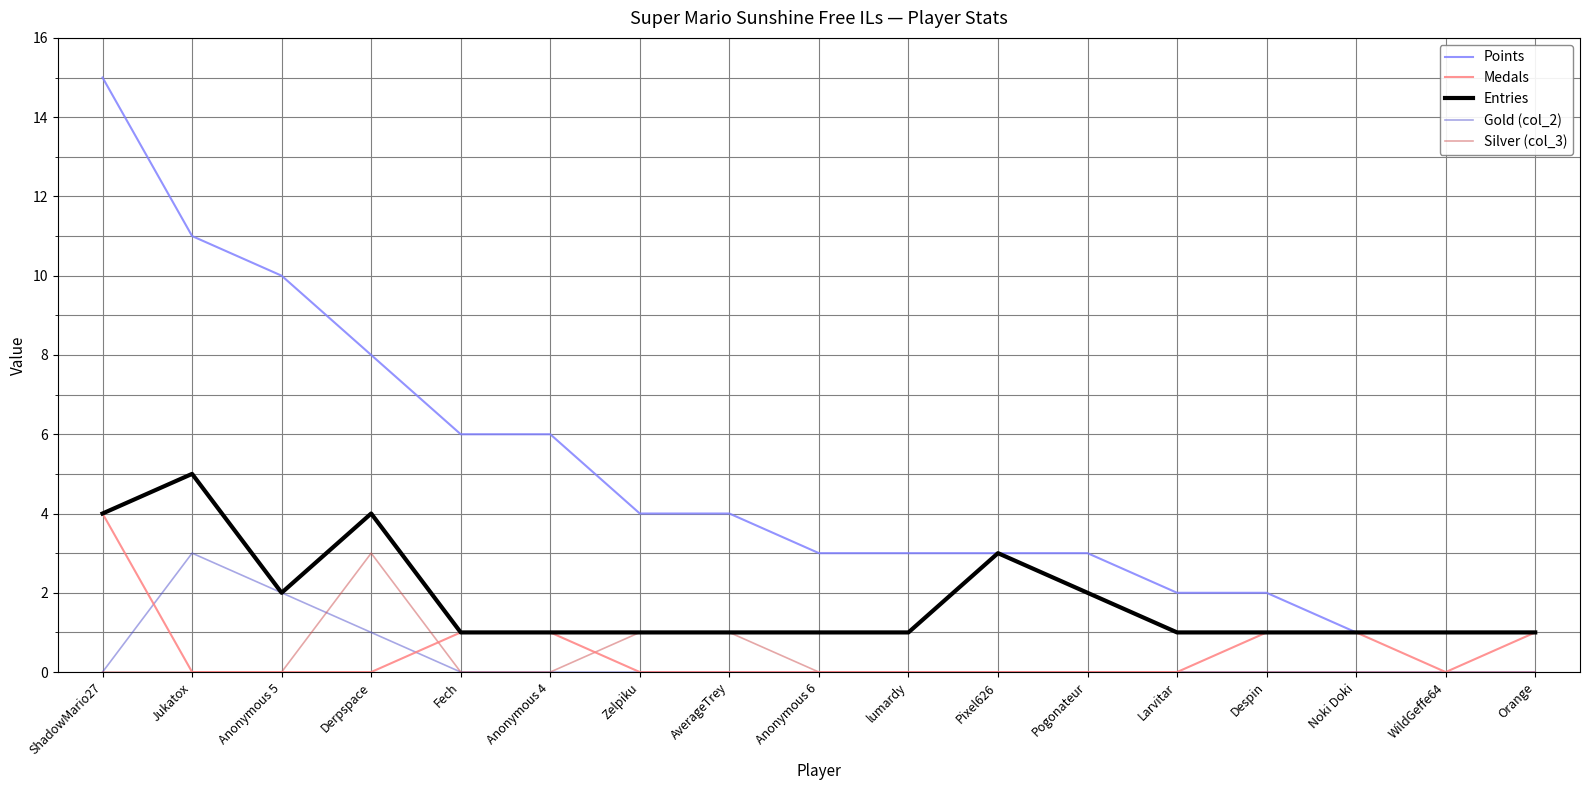

Is the value of Gold (col_2) at AverageTrey greater than the value of Points at Noki Doki?

No